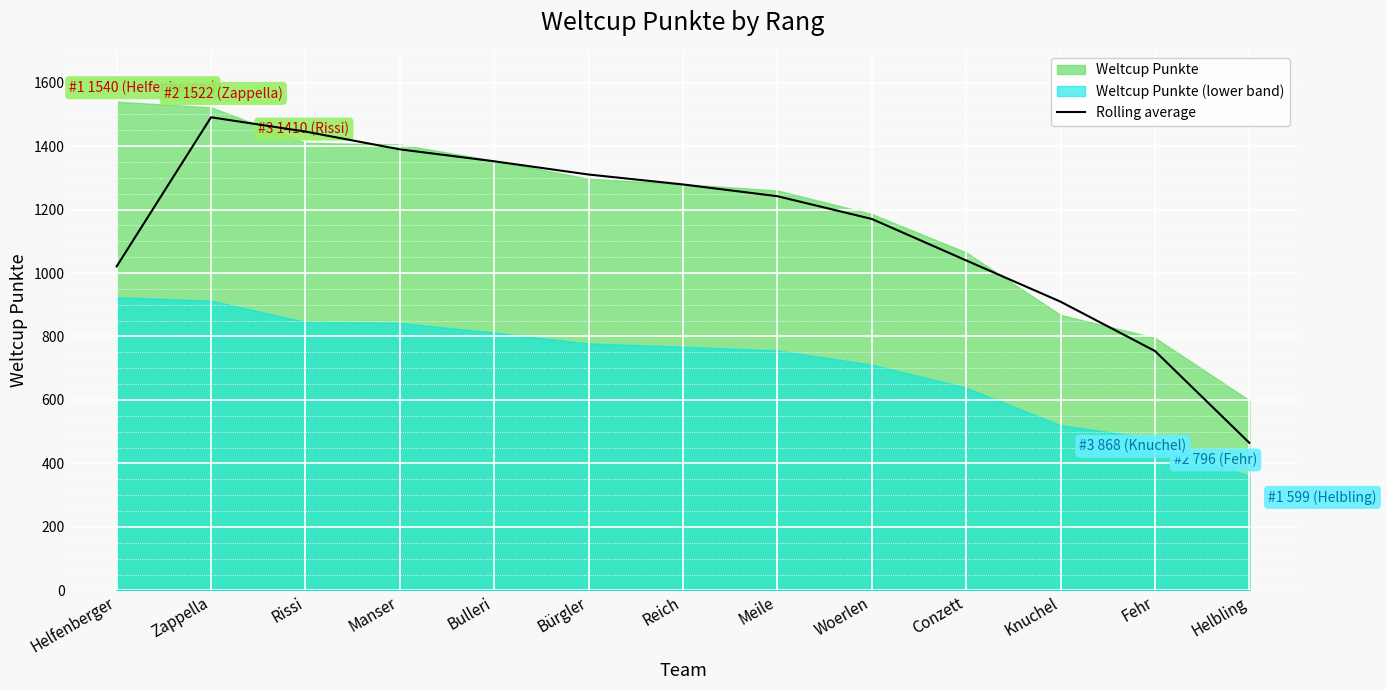

Approximately how many times larger is the value at Bulleri compared to Zappella?

0.9